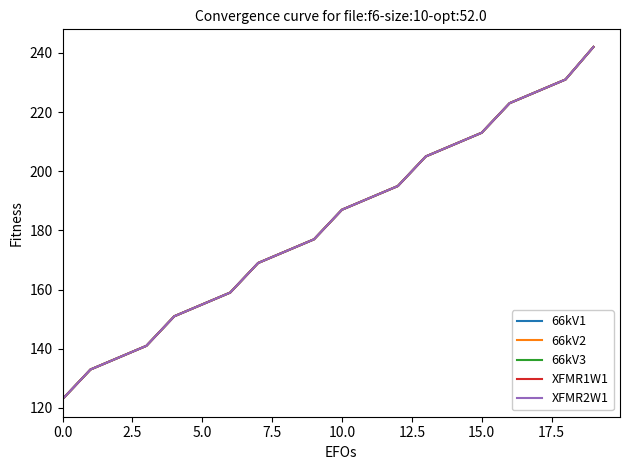

Is this an area chart (filled region under the line)?

No